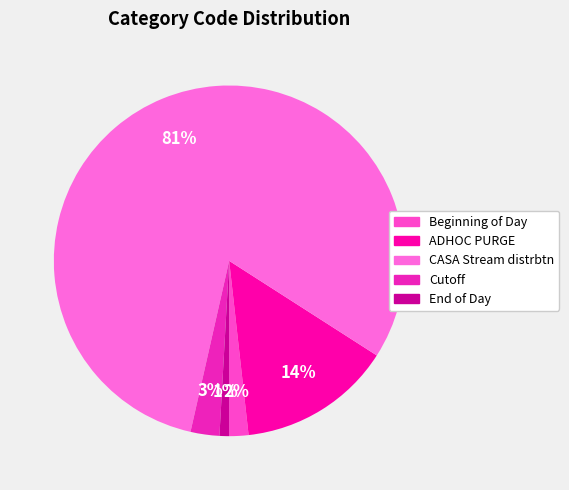

What percentage is the Beginning of Day slice, to the nearest percent?

2%